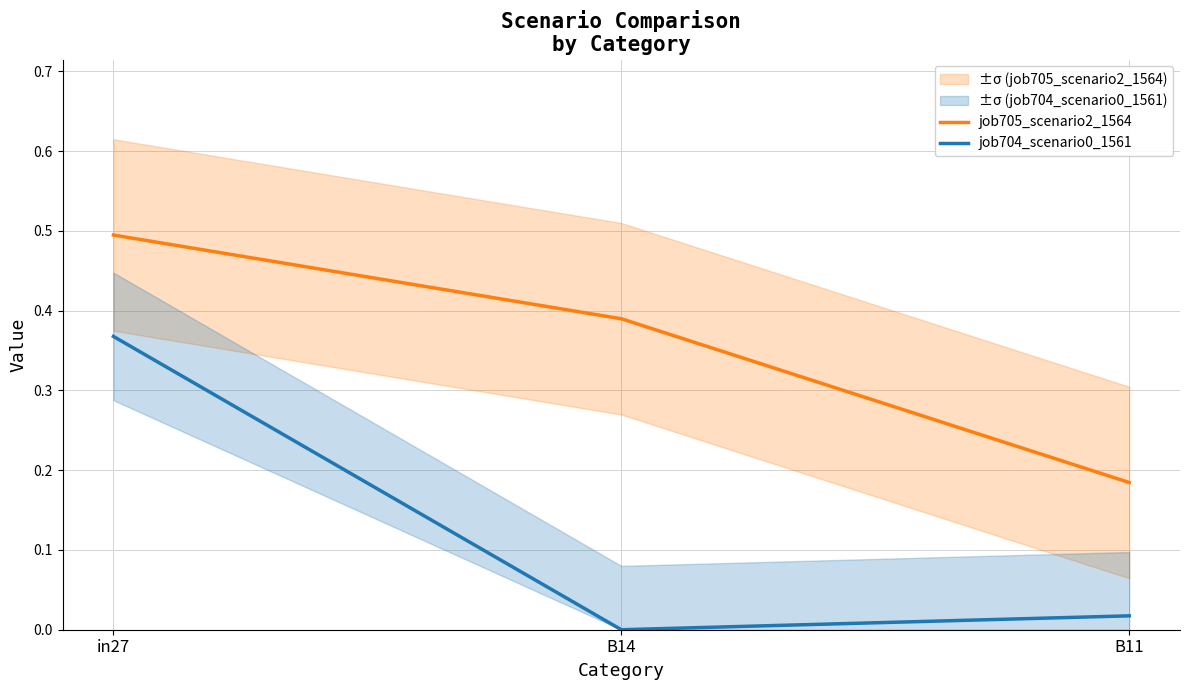

How many data points does each series have?

3